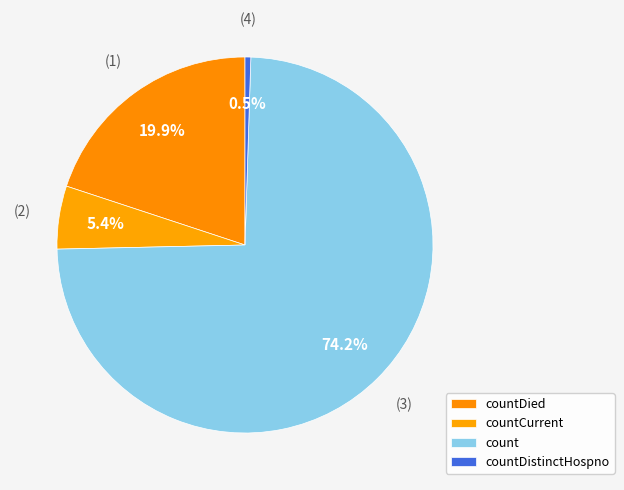

What is the change in value from countCurrent to count?

+10538